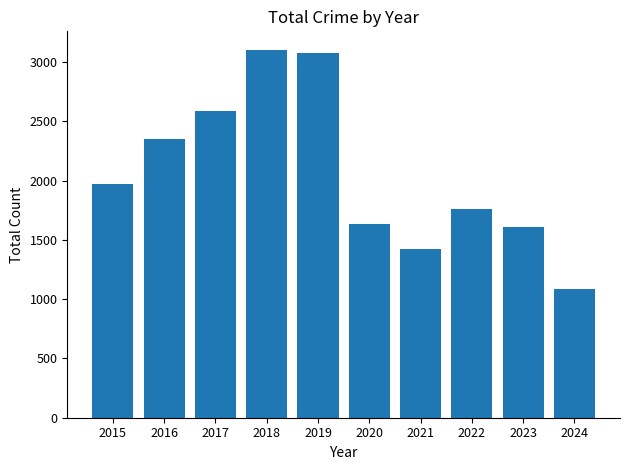

What is the ratio of the value at 2023 to the value at 2019?

0.5